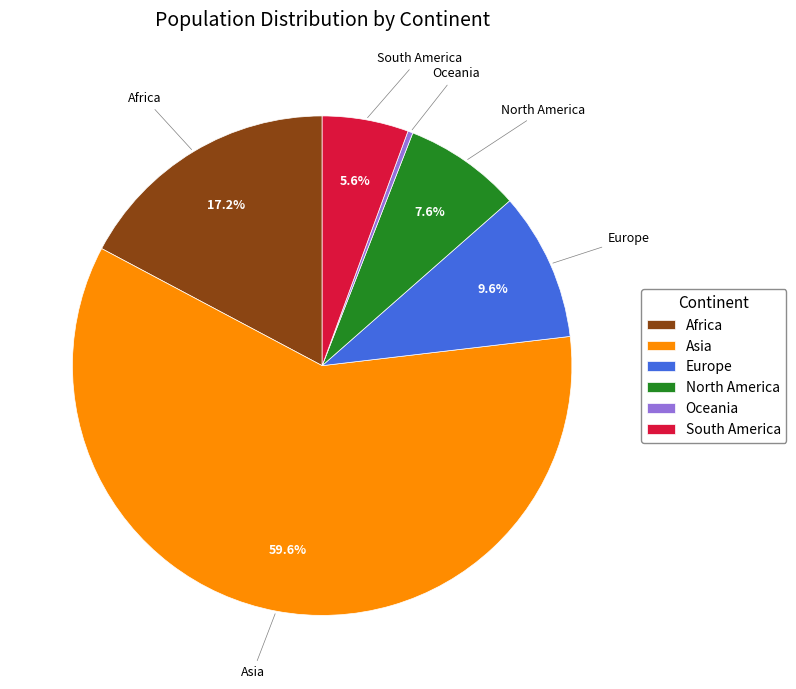

Does Europe represent more than half of the total?

No